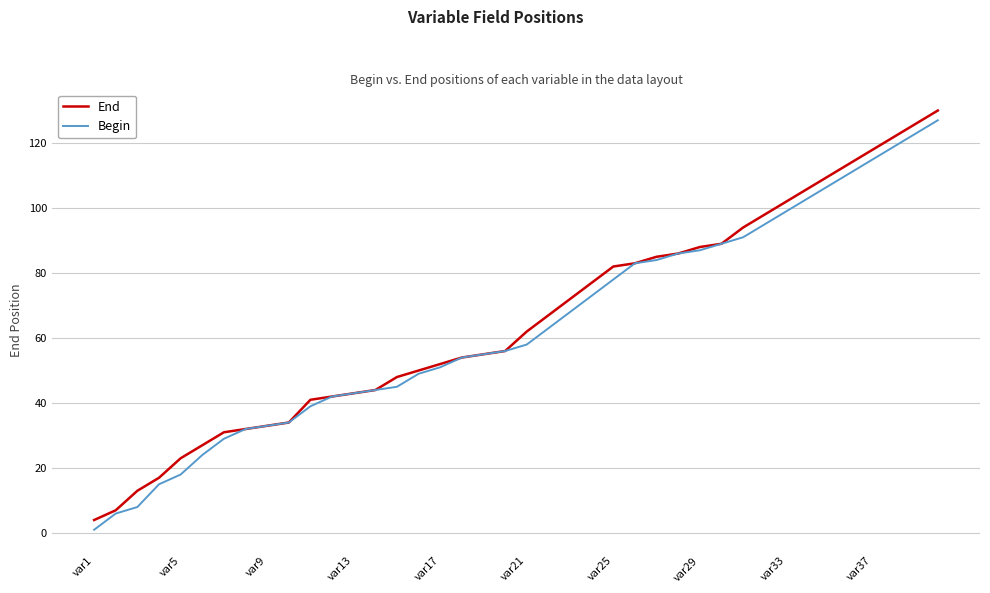

How many lines are shown in the chart?

2